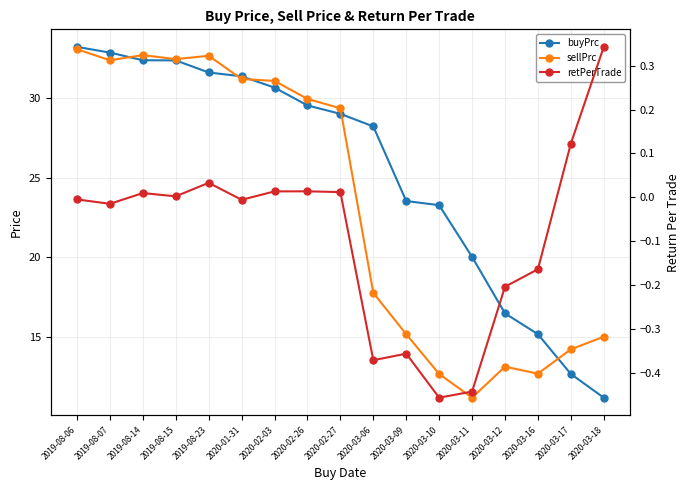

The retPerTrade series shows 0.2 at 2020-03-17. True or false?

False